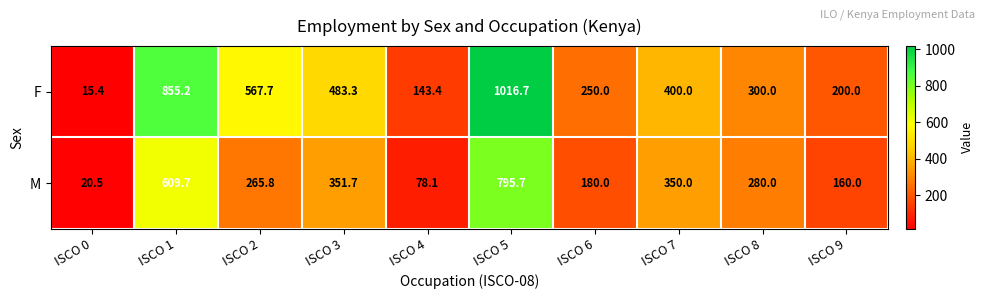

Which label corresponds to the largest value in the chart?

ISCO 5